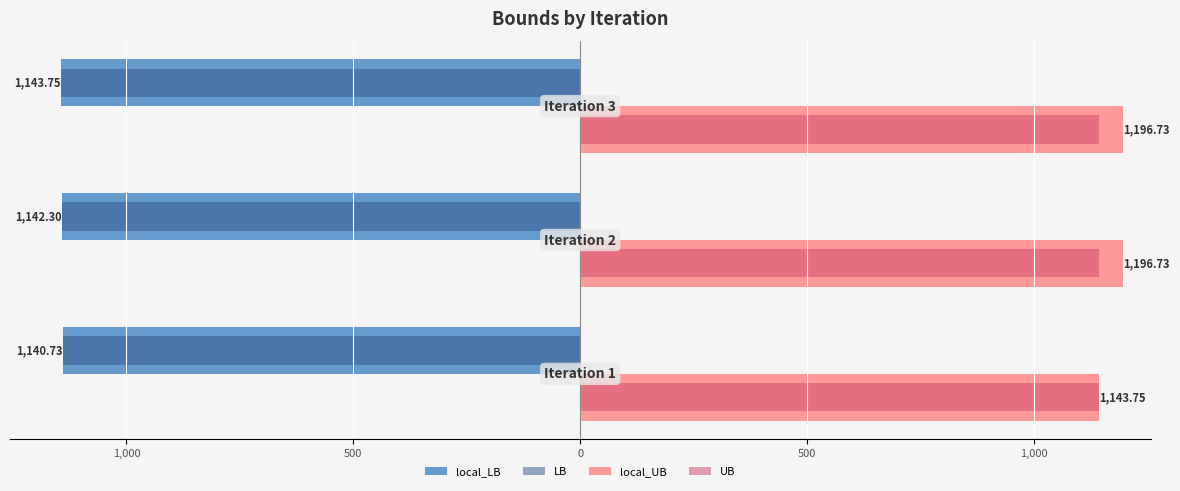

What are all the series names shown in the legend?

local_LB, LB, local_UB, UB